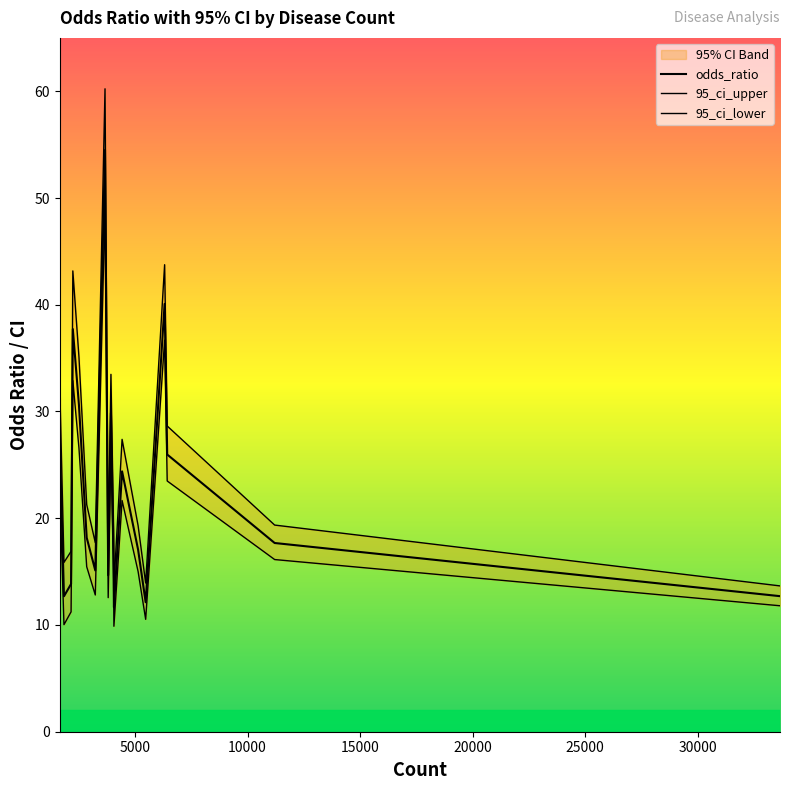

The odds_ratio series shows 25.0 at 11. True or false?

False